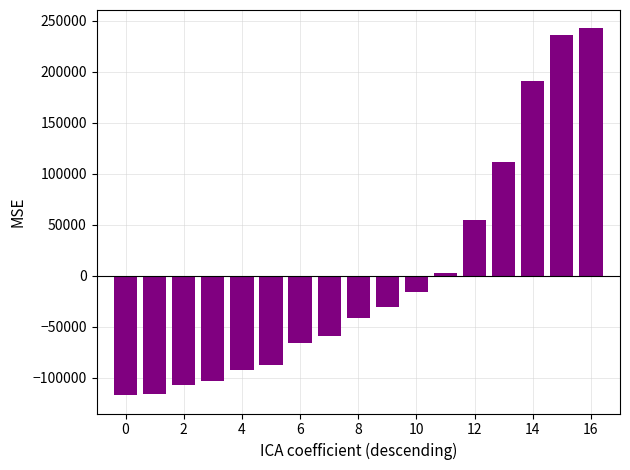

What is the maximum value shown in the chart?

242406.4